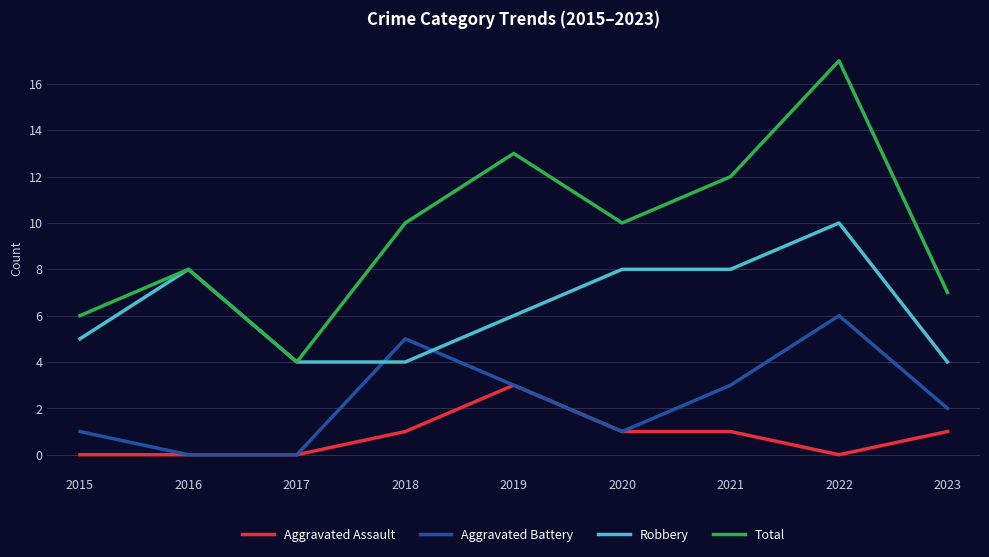

Which series has the largest range (max minus min)?

Total